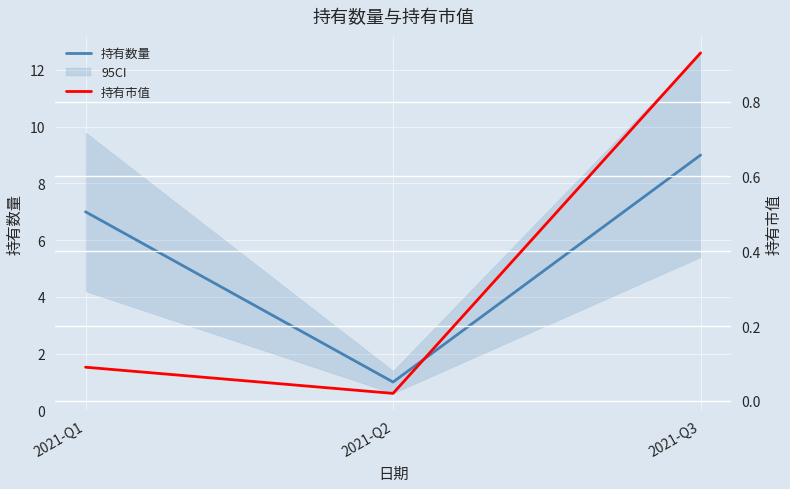

How many series are shown in this chart?

2